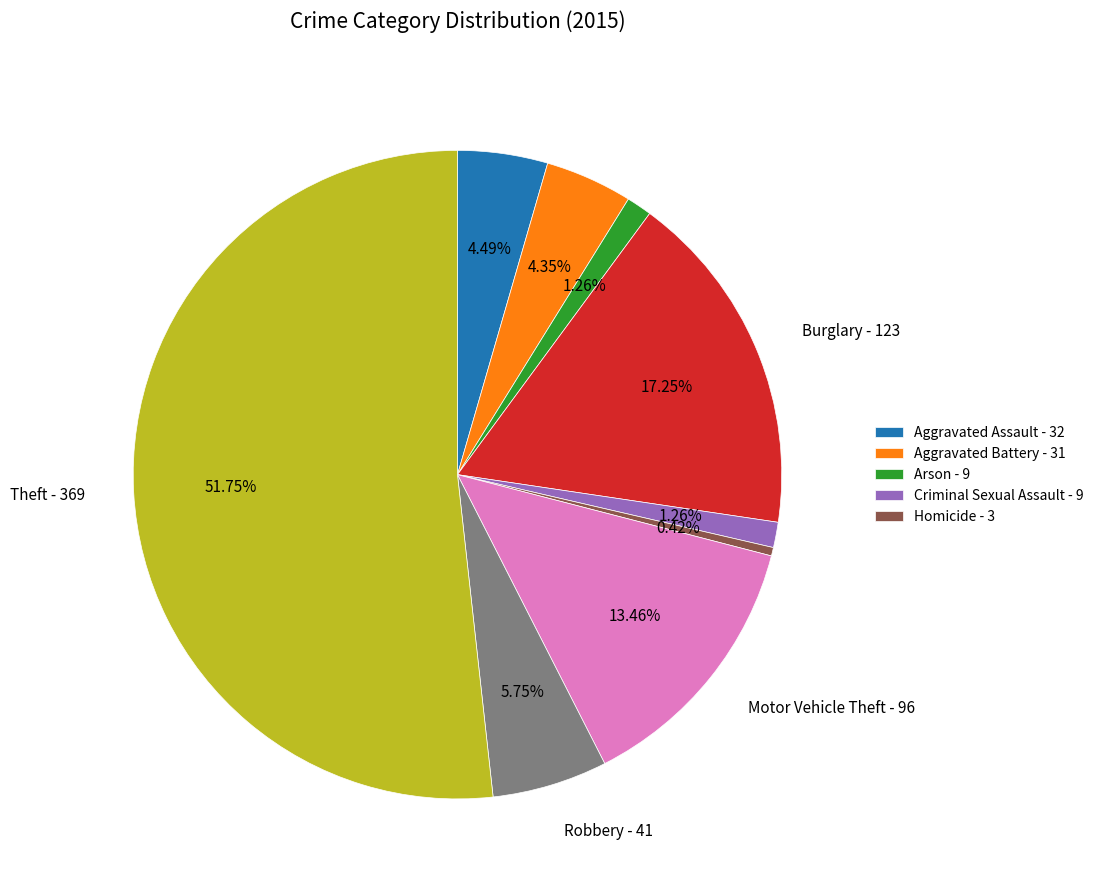

How many segments does this pie chart have?

9